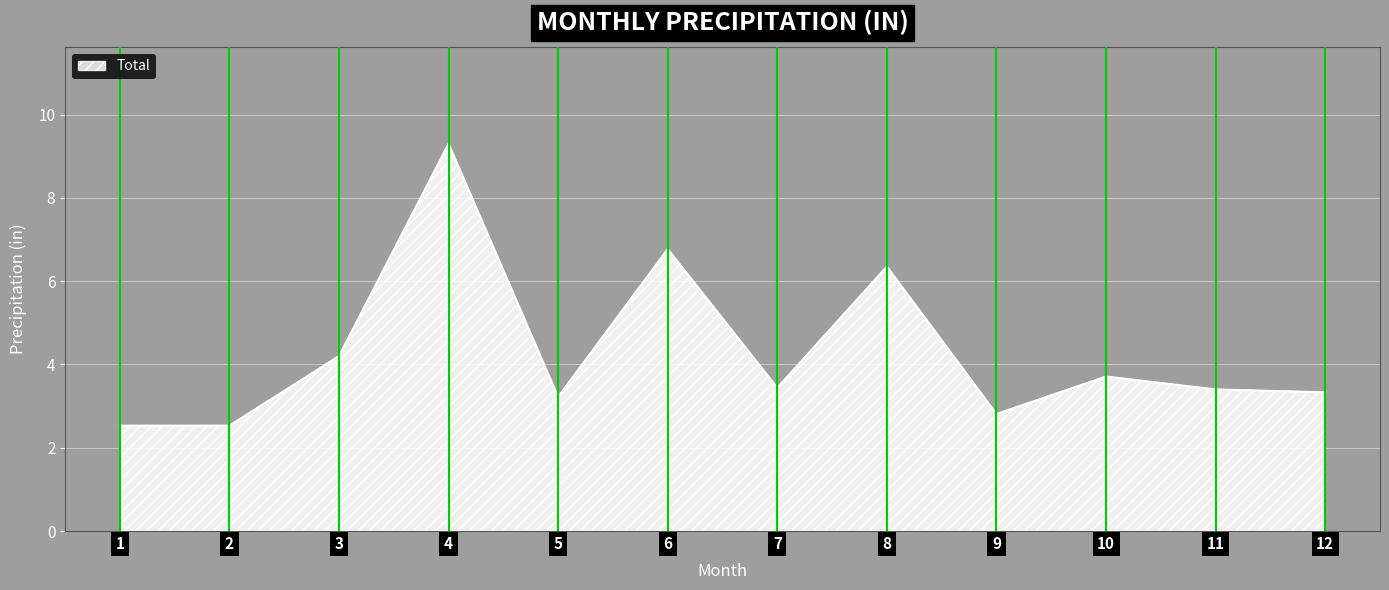

Which has a higher value, 1 or 7?

7